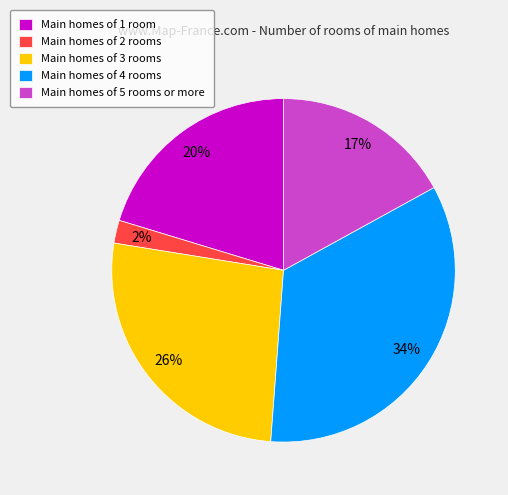

What percentage is the Main homes of 2 rooms slice, to the nearest percent?

2%